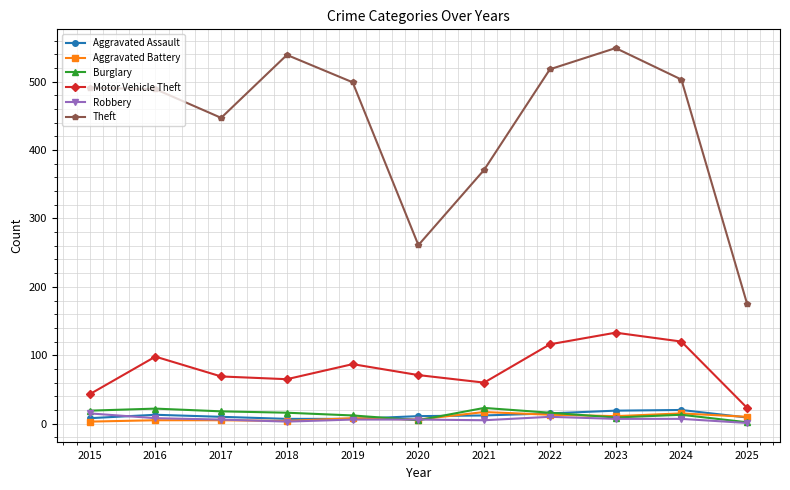

What are all the series names shown in the legend?

Aggravated Assault, Aggravated Battery, Burglary, Motor Vehicle Theft, Robbery, Theft